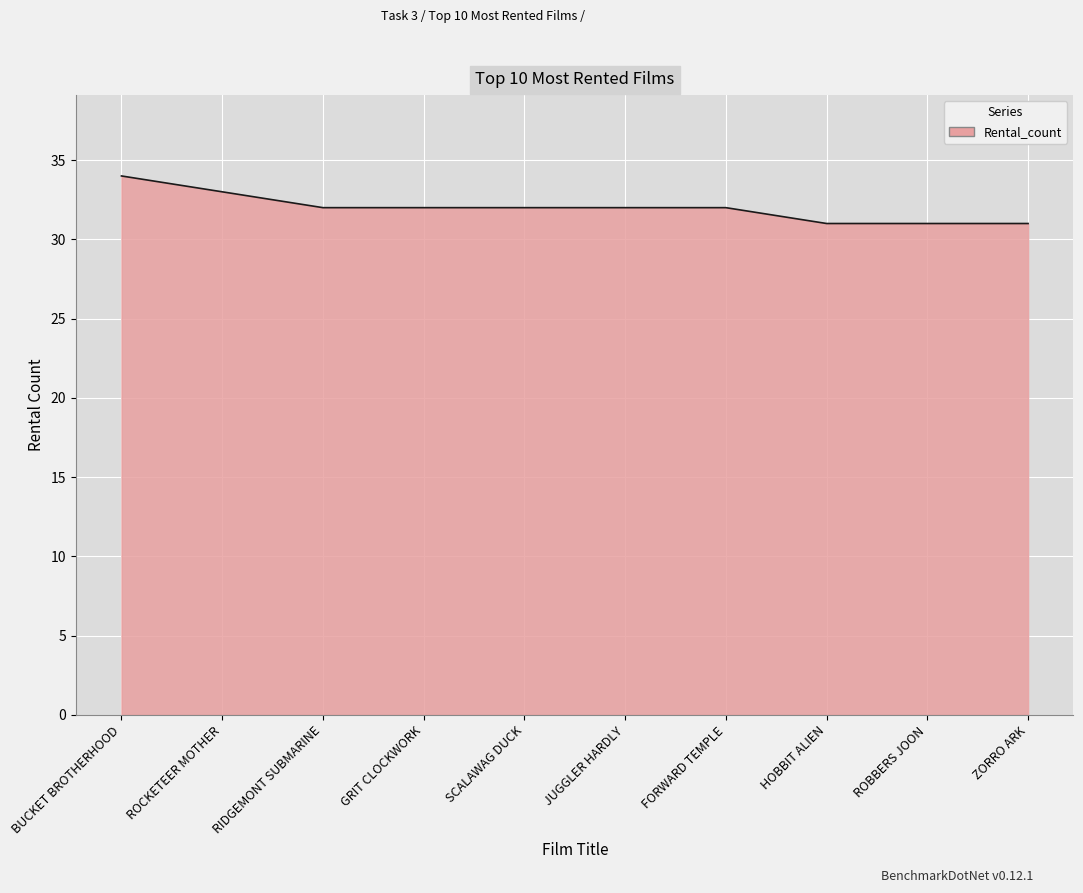

What position from the right is HOBBIT ALIEN?

3